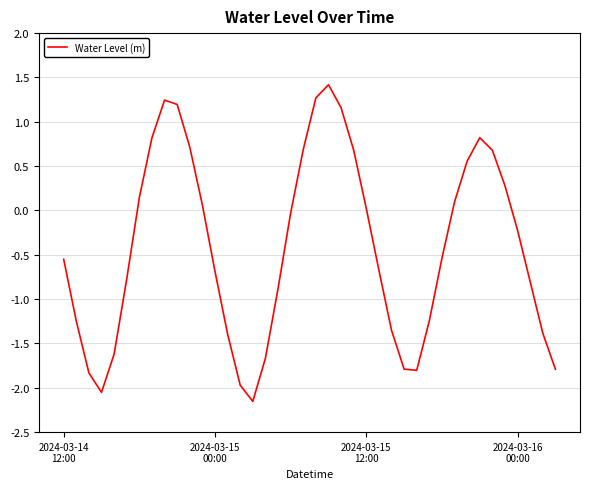

What is the difference between the maximum and minimum values?

3.6